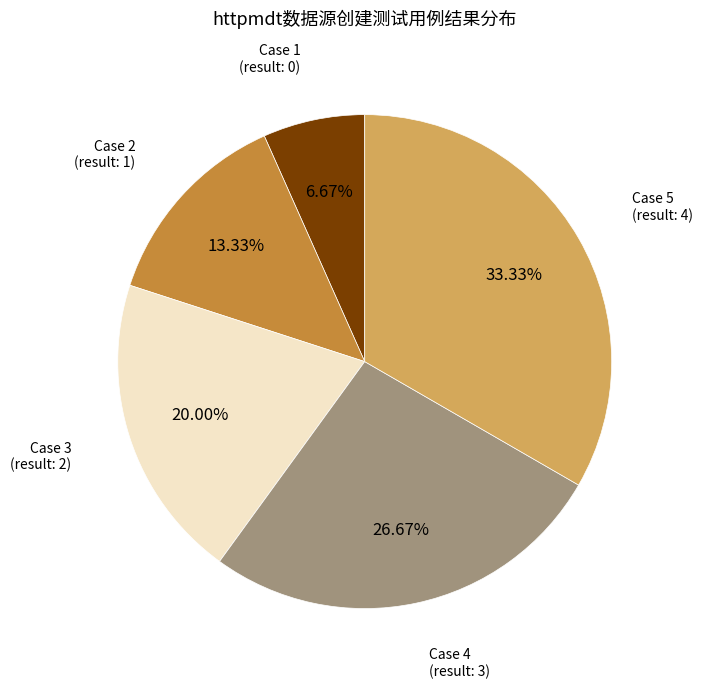

Does Case 3 (result: 2) account for over 50% of the chart?

No